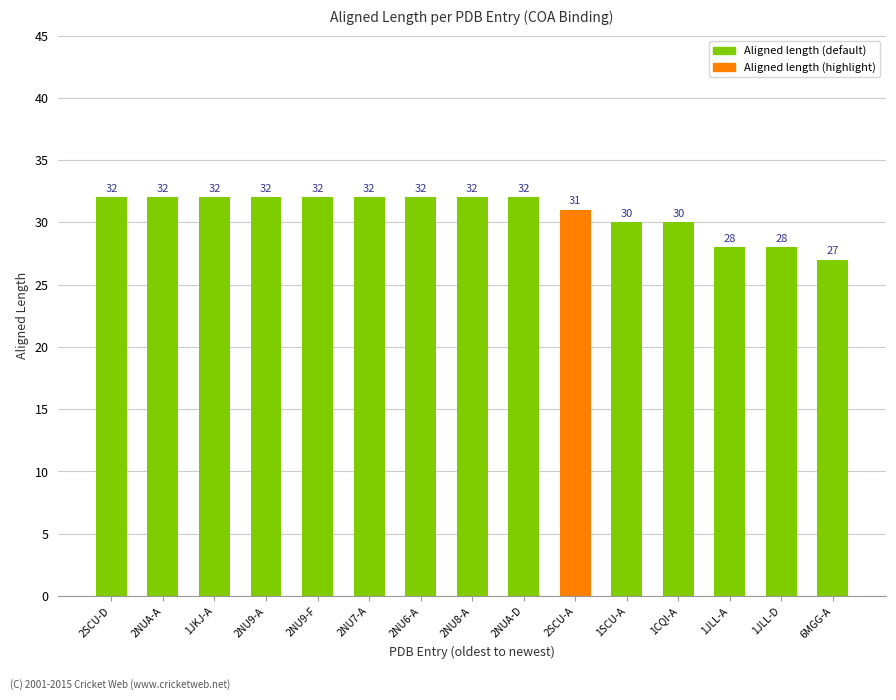

Which has a higher value, 2NU6-A or 6MGG-A?

2NU6-A